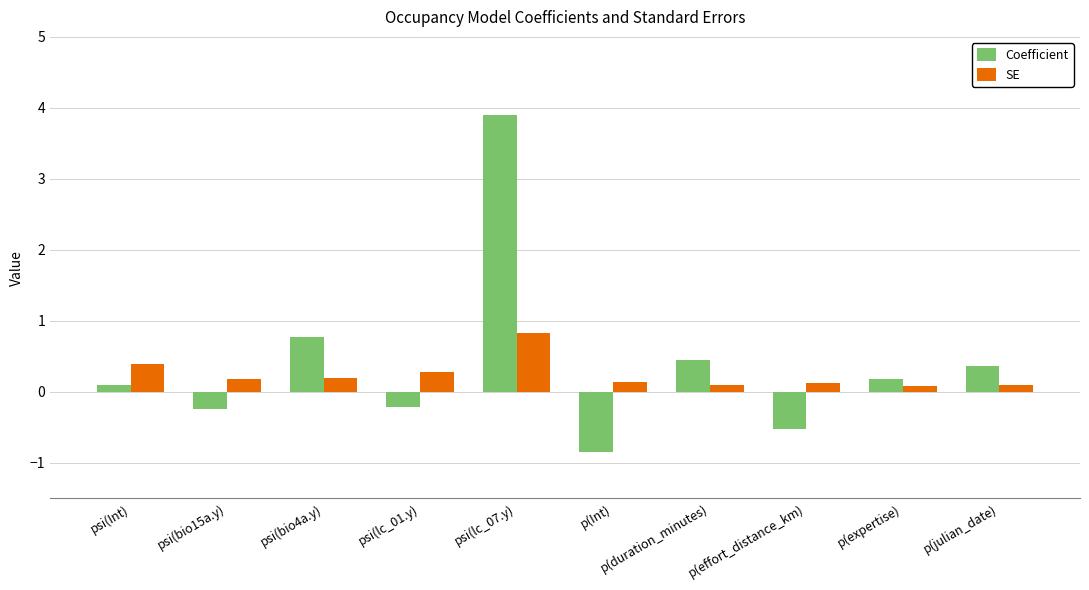

List the series in order of their peak value, highest first.

Coefficient, SE